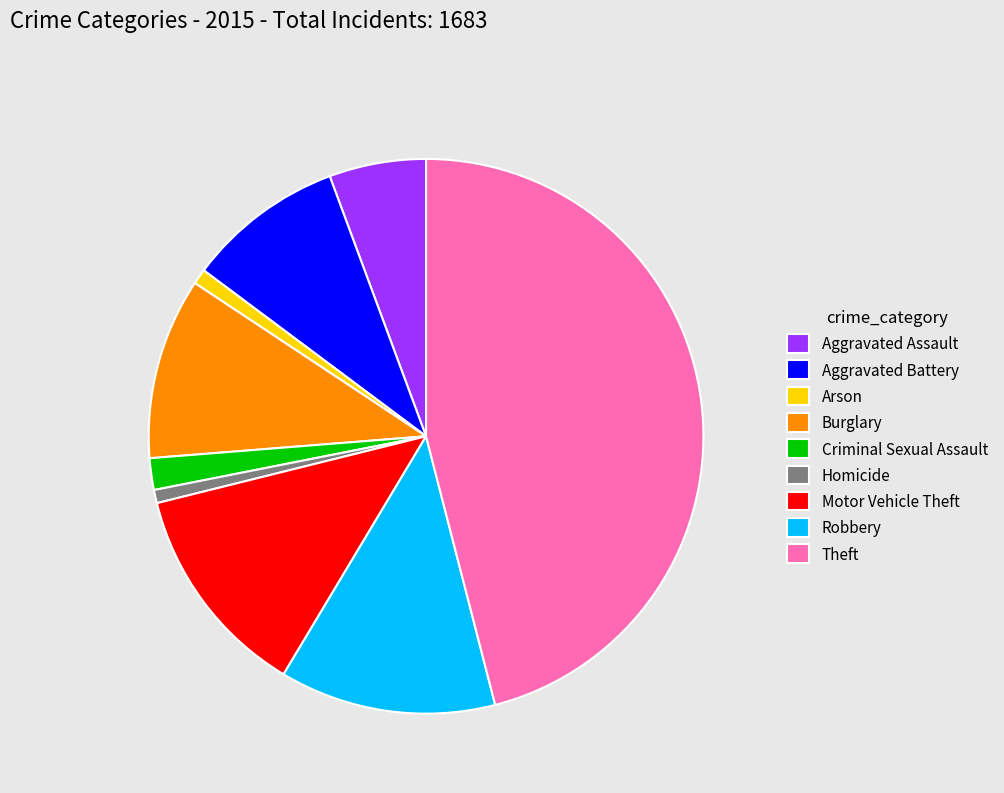

What is the ratio of the value at Theft to the value at Criminal Sexual Assault?

25.0